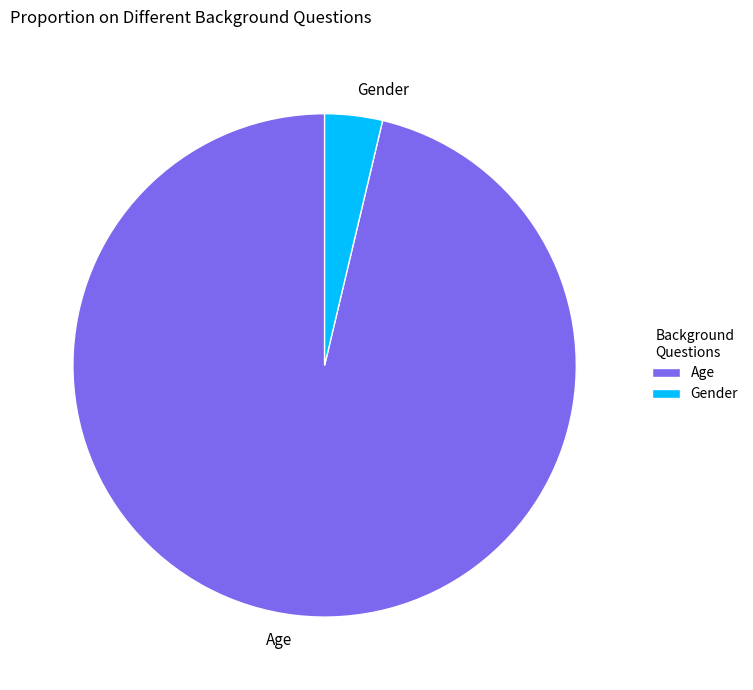

Which category has the biggest portion of the pie?

Age